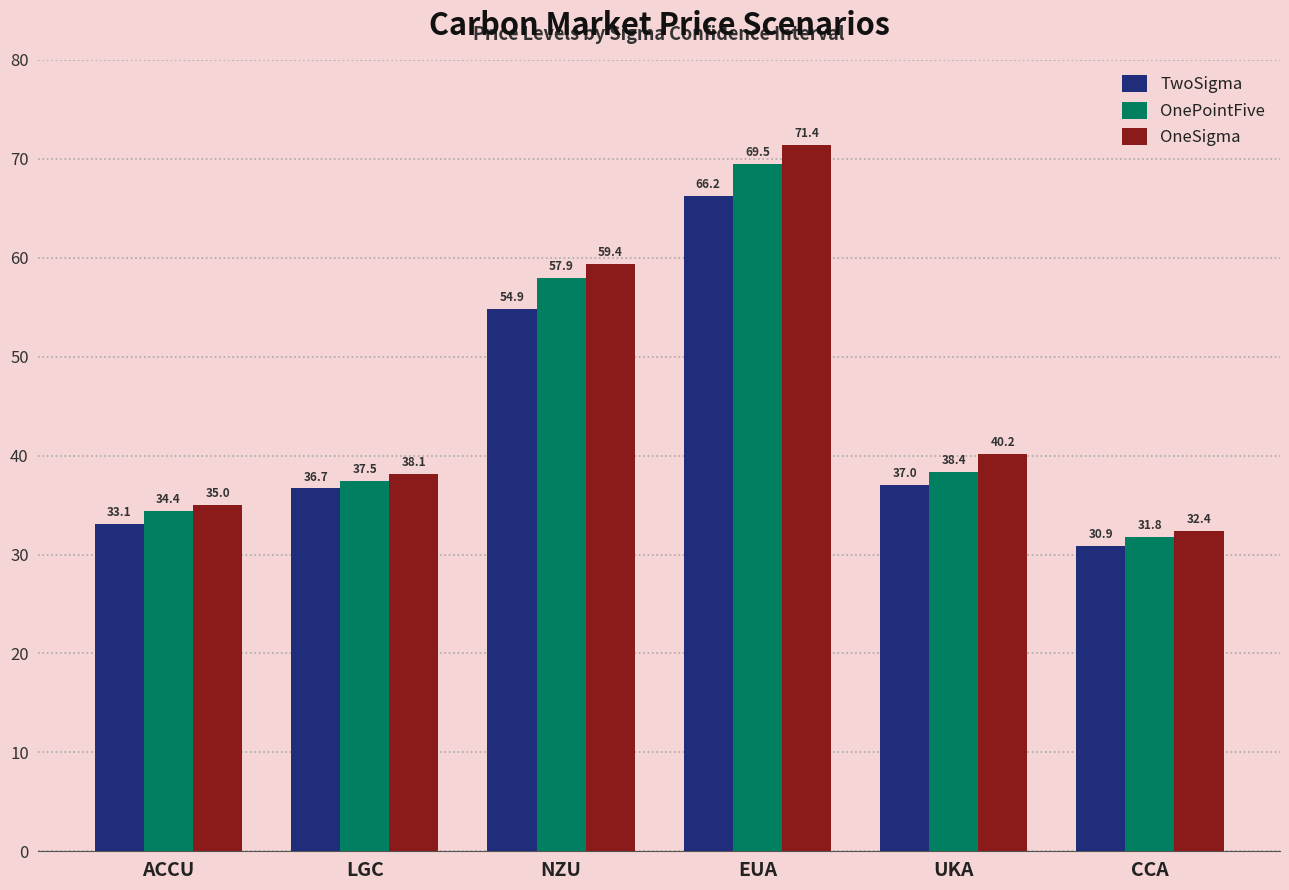

What is the label of the 3rd bar from the left?

NZU